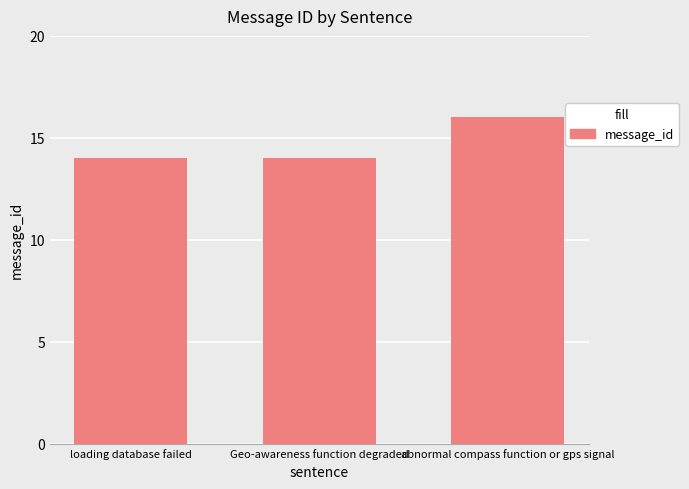

How many data points does each series have?

3